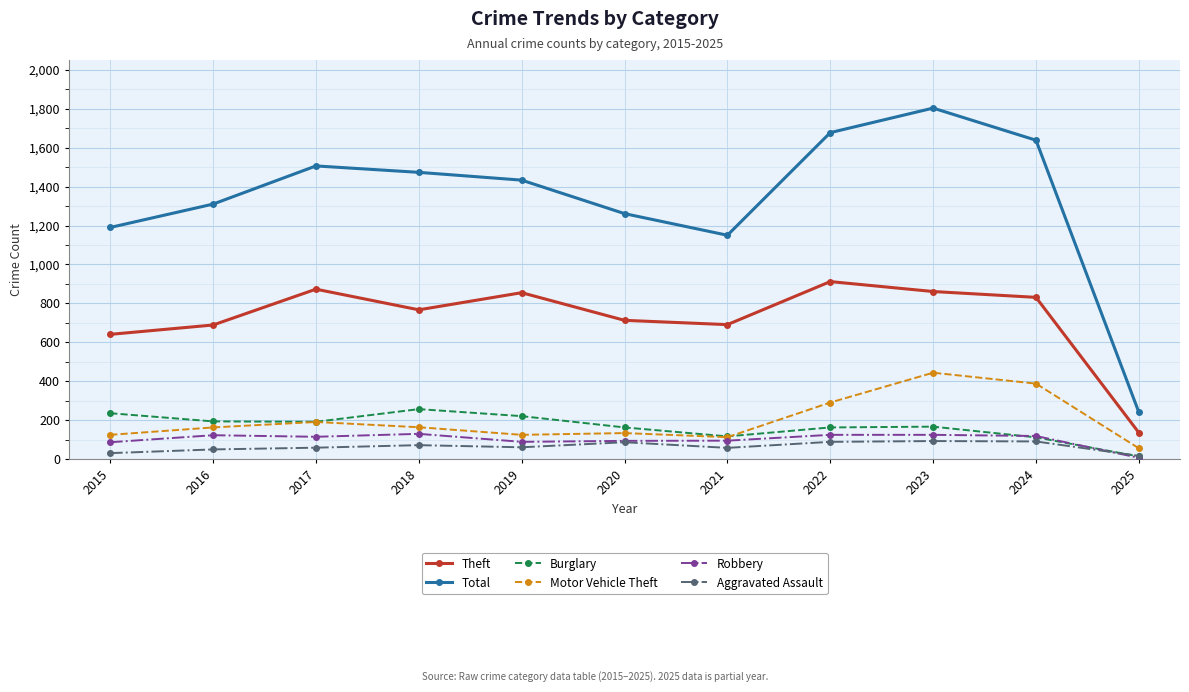

What is the difference between the maximum and second lowest values in the Aggravated Assault series?

62